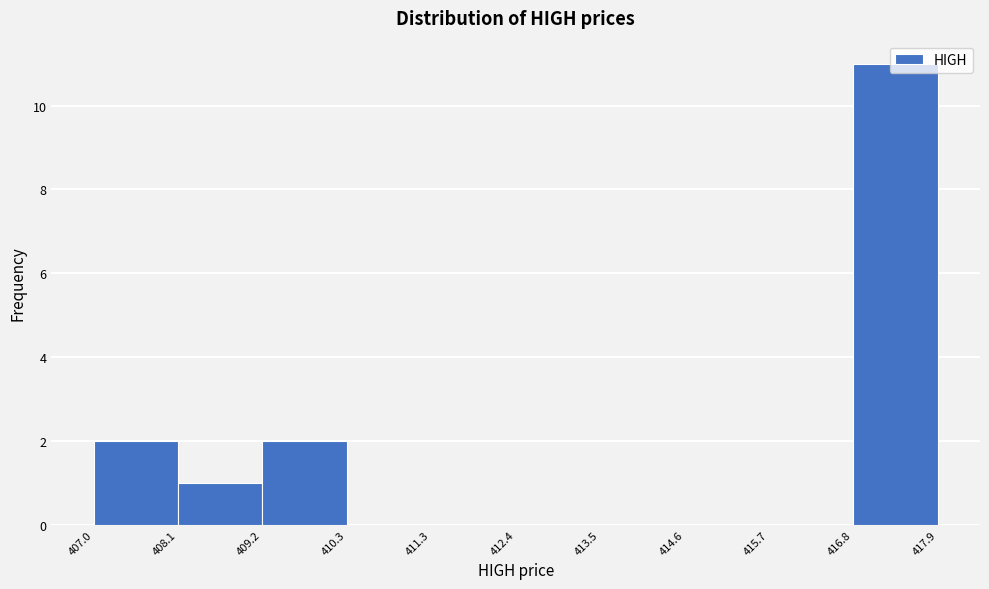

Reading left to right, transcribe this chart: for each bar, give the range it covers on the x-axis and its height. The values are not printed on the chart, so give them approximately, as read against the axis.

407.0 to 408.1: 2
408.1 to 409.2: 1
409.2 to 410.3: 2
410.3 to 411.3: 0
411.3 to 412.4: 0
412.4 to 413.5: 0
413.5 to 414.6: 0
414.6 to 415.7: 0
415.7 to 416.8: 0
416.8 to 417.9: 11